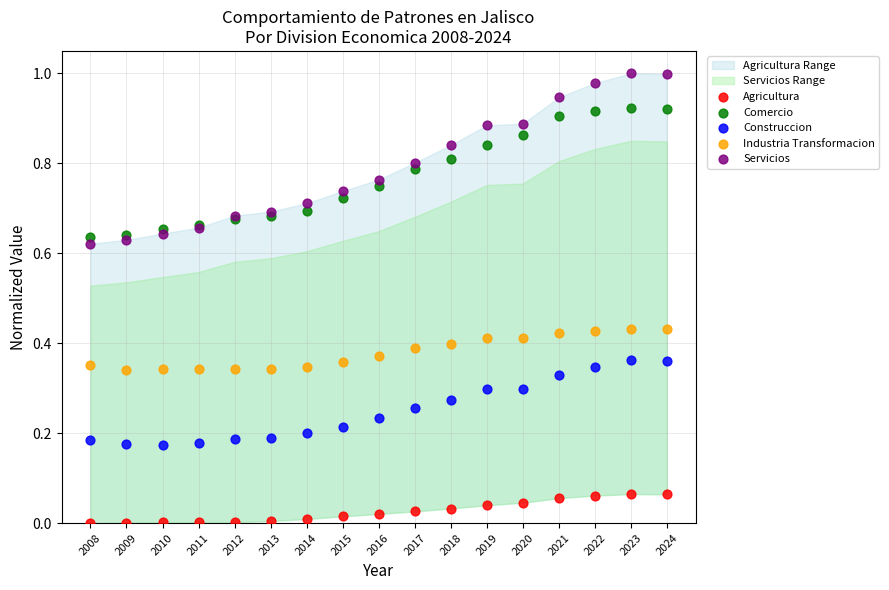

Which series has the widest spread of Y values?

Servicios